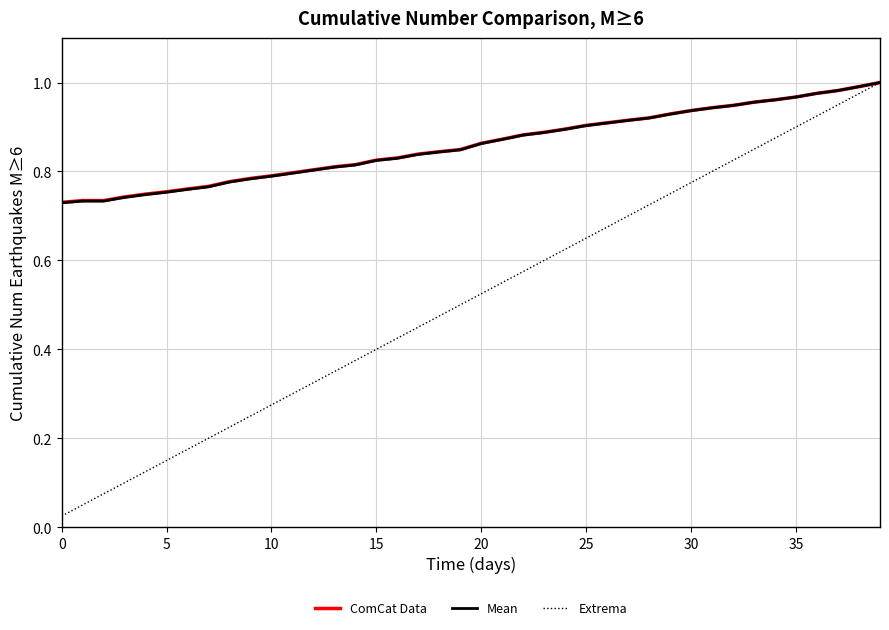

What is the label of the 4th point from the right?

36